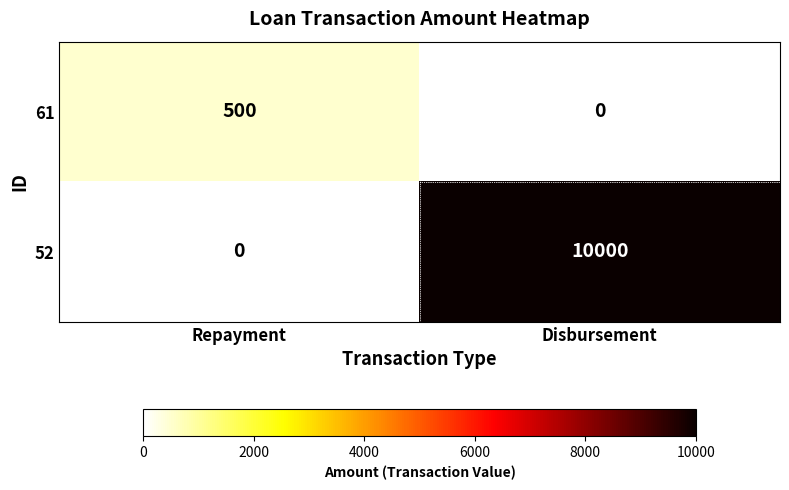

Rank the series by their average value, from highest to lowest.

52, 61